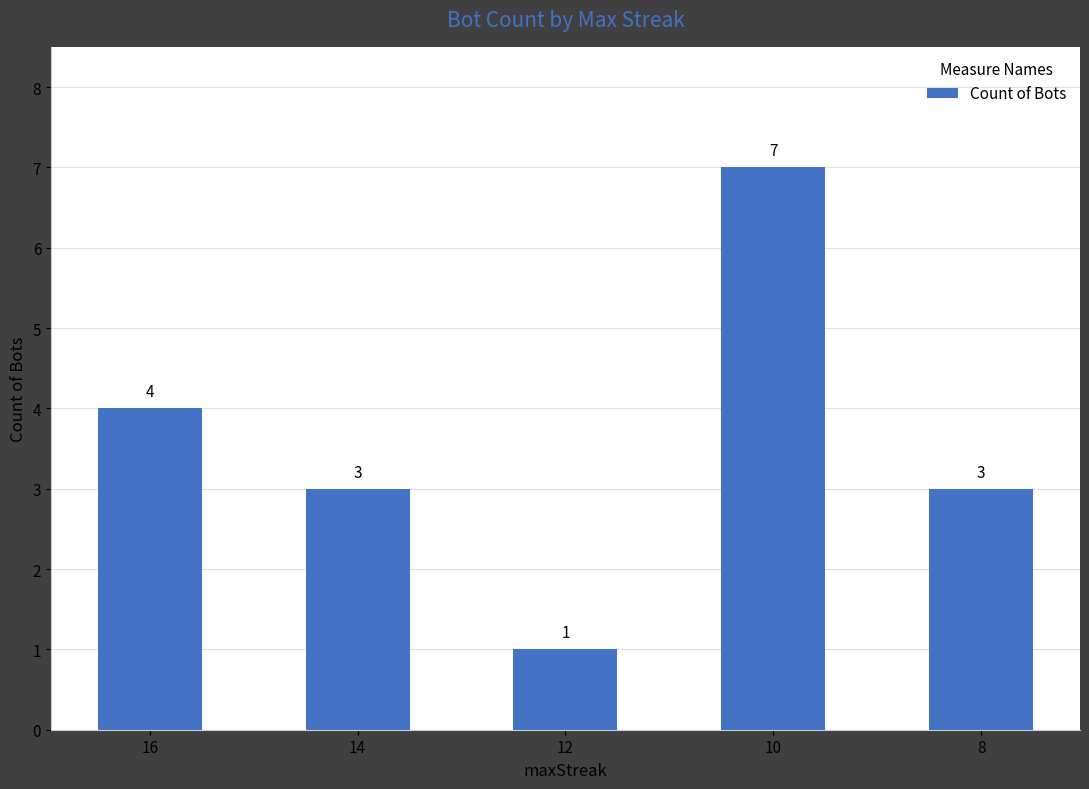

What is the value of the 2nd bar from the left?

3